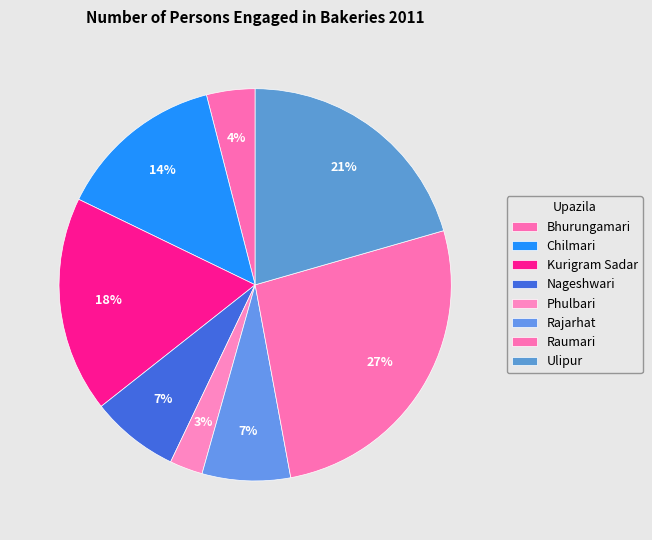

True or false: Raumari accounts for 13% of the total.

False